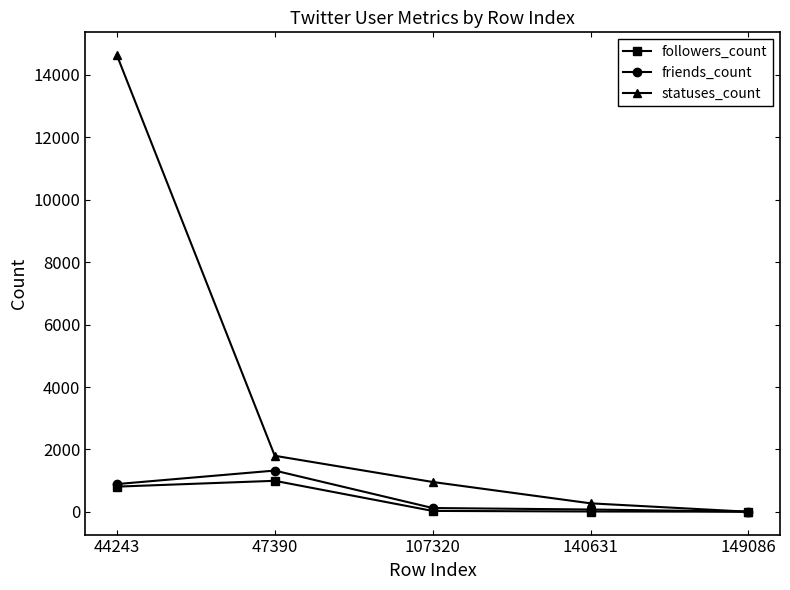

What is the lowest value of the friends_count series?

5